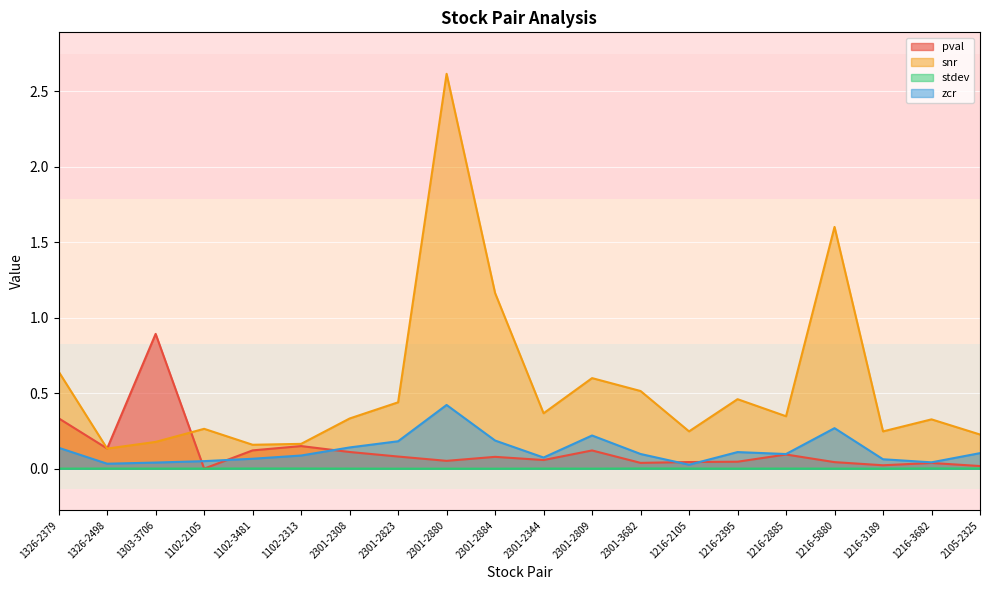

Count the number of categories in the chart.

20